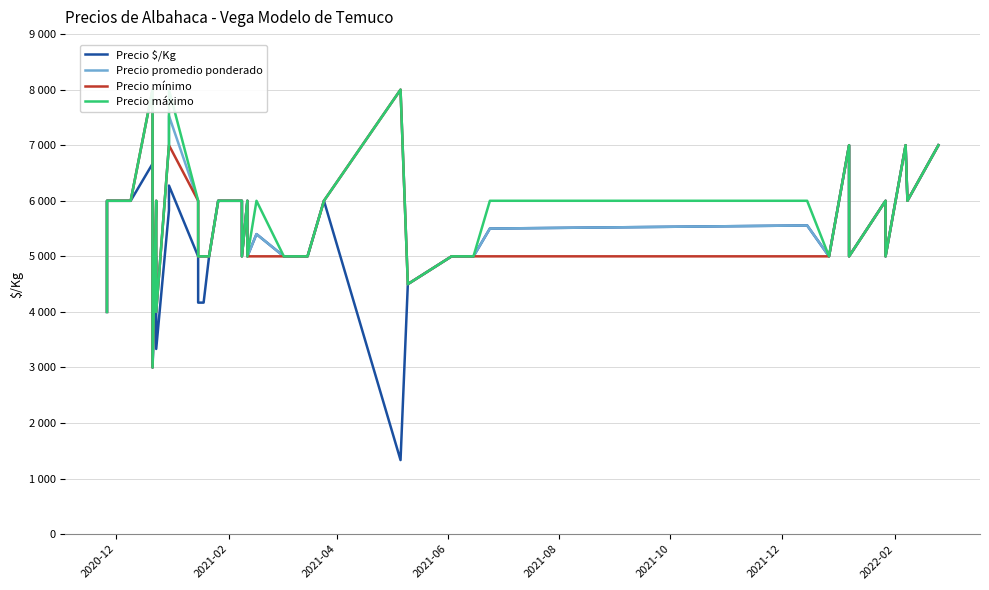

What is the maximum value for Precio promedio ponderado?

8000